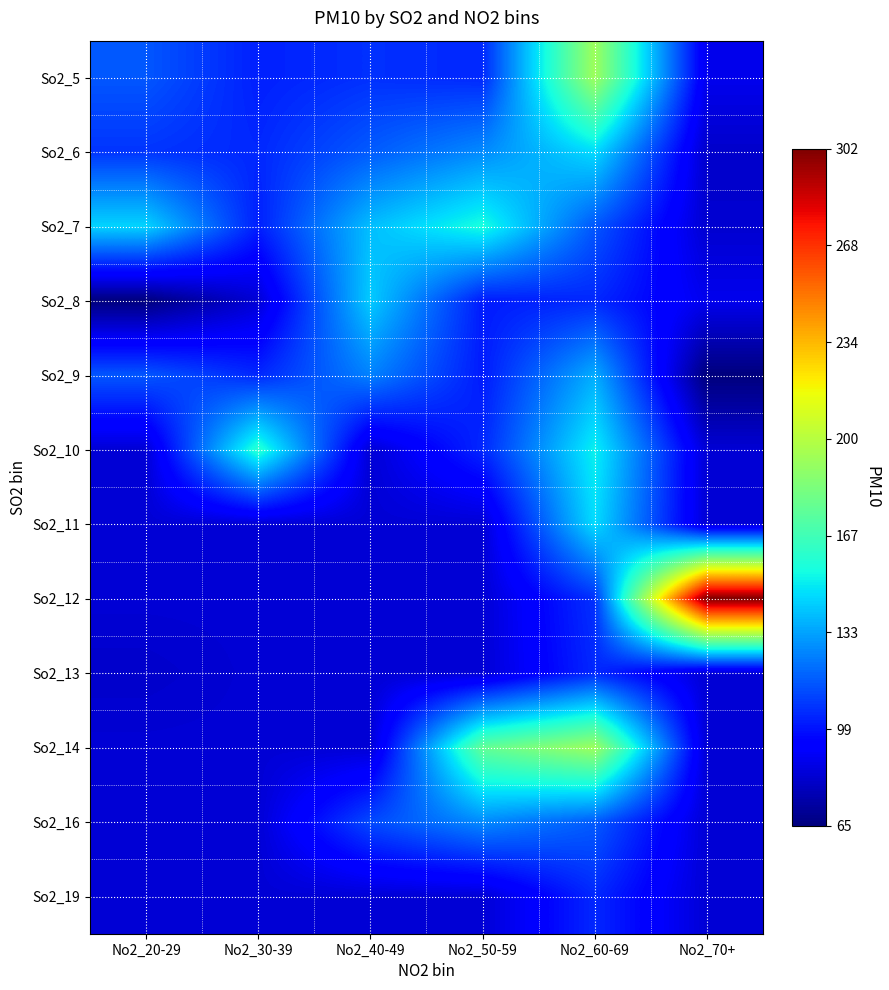

Which has a higher value, No2_20-29 or No2_30-39?

No2_20-29